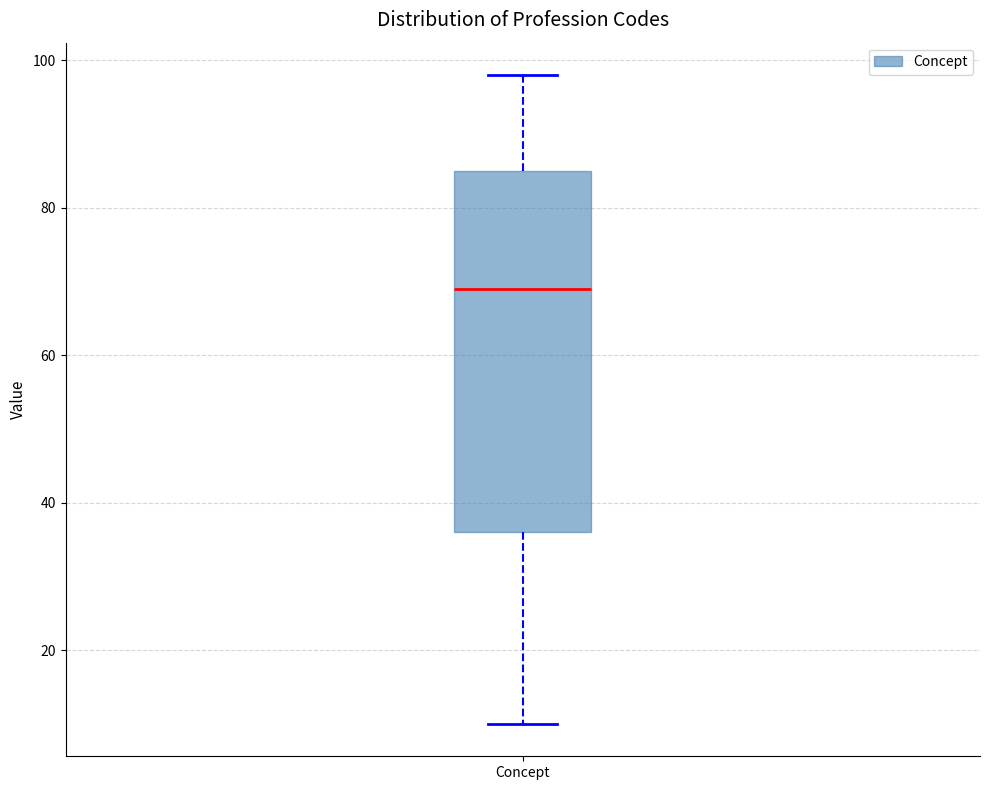

Read this box plot against the y-axis: the position of the median line, the range covered by the box, and the ends of both whiskers. The values are not printed on the chart, so give them approximately, as read against the axis.

median 70, box 36 to 86, whiskers 10 to 98